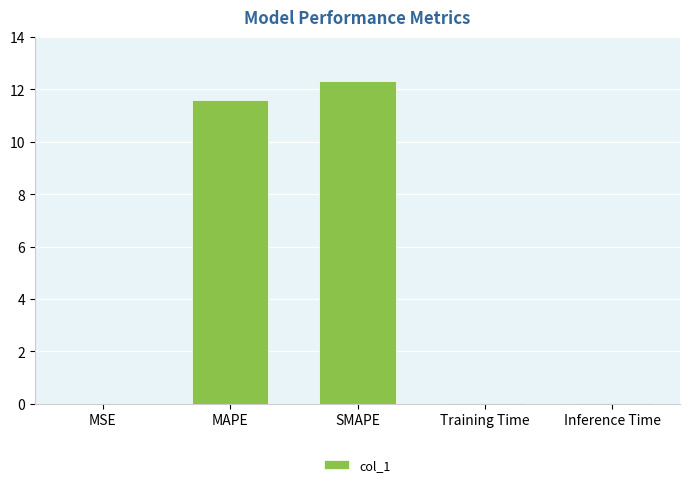

What is the change in value from SMAPE to Inference Time?

-12.3